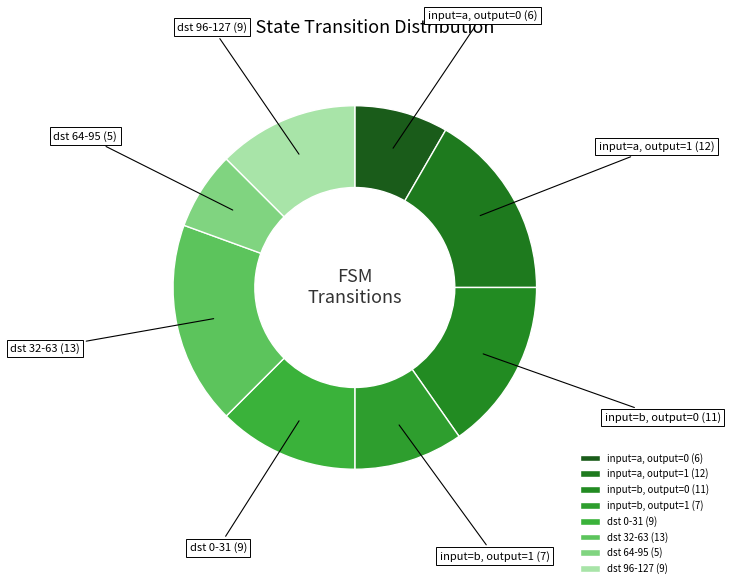

Do dst 96-127 (9) and input=b, output=0 (11) together represent more than half of the pie?

No